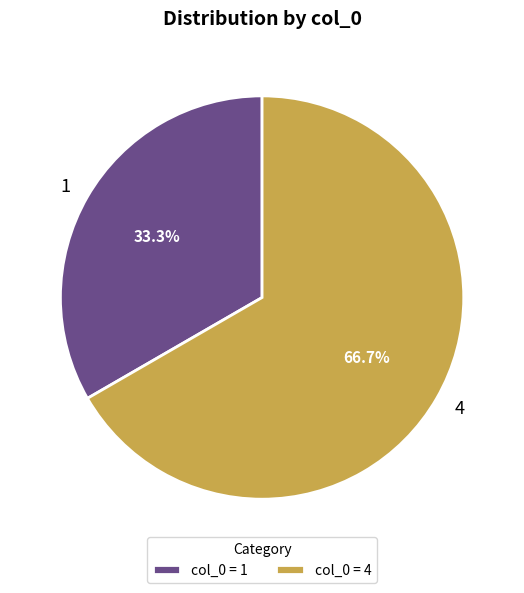

To the nearest percent, what is the combined percentage of 1 and 4?

100%